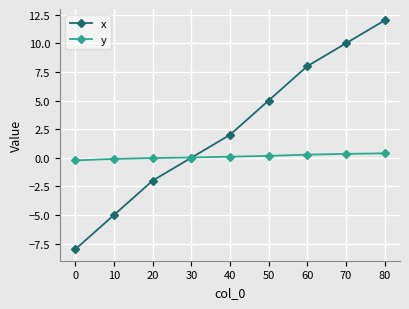

At which label does x reach its peak?

80